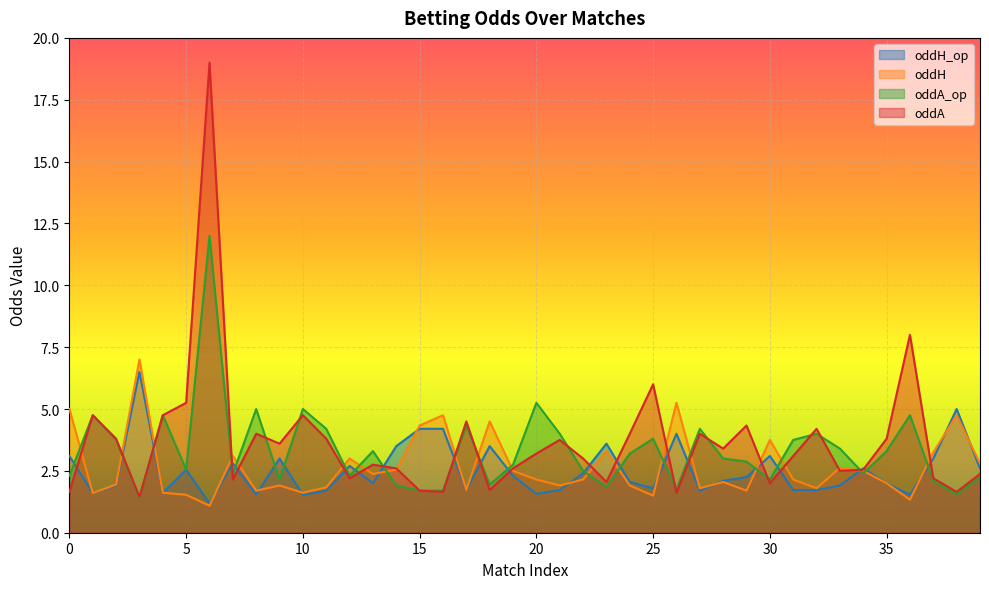

What is the difference between the second highest and second lowest values in the oddA series?

6.4